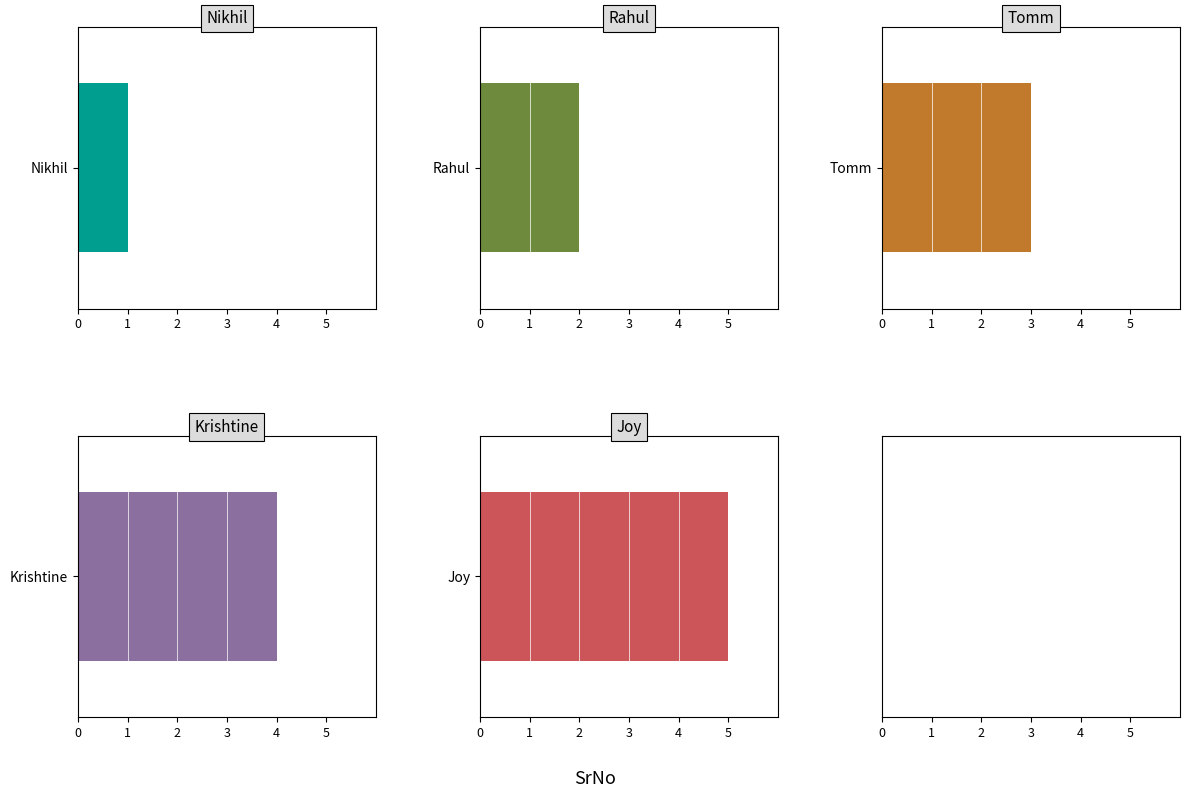

What is the difference between the maximum and second lowest values?

3